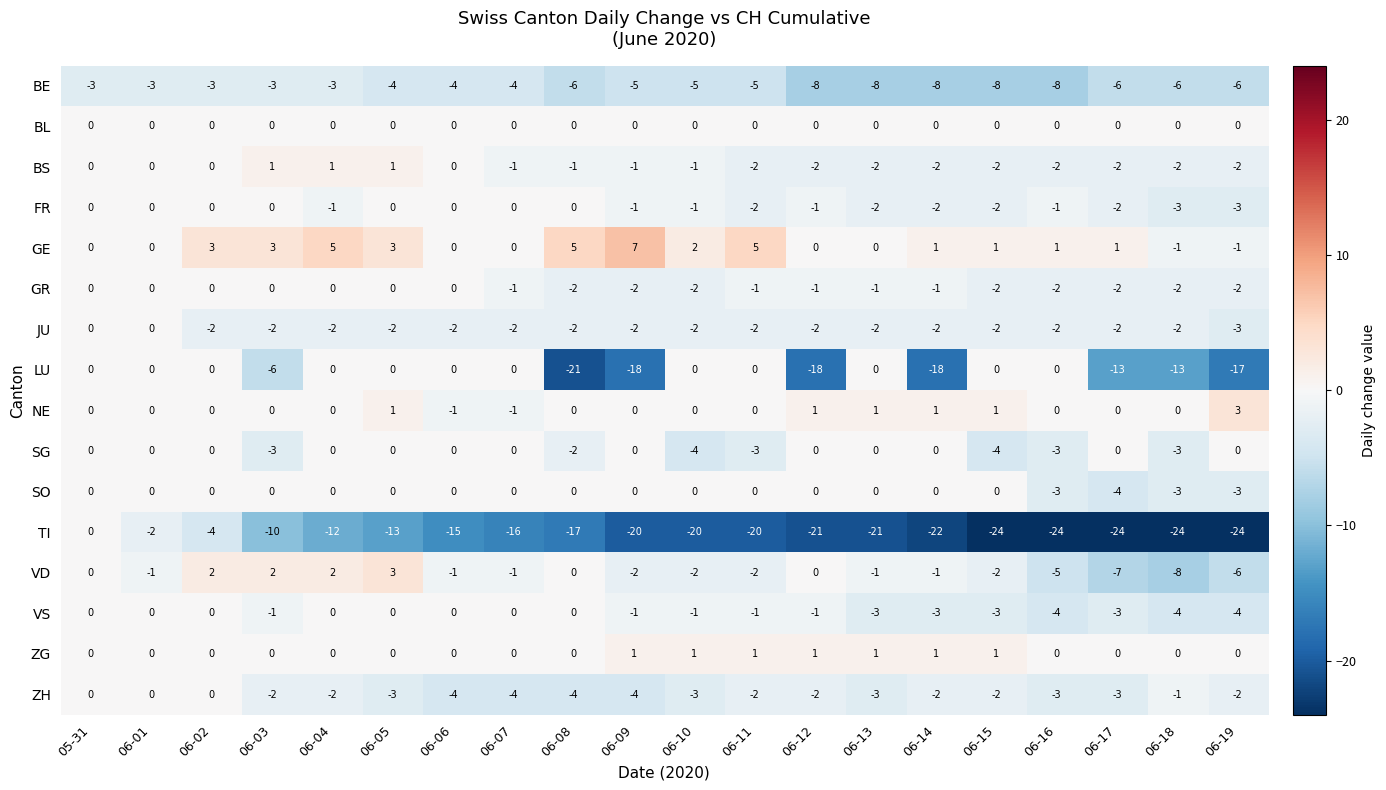

Which series has the widest spread of values?

TI